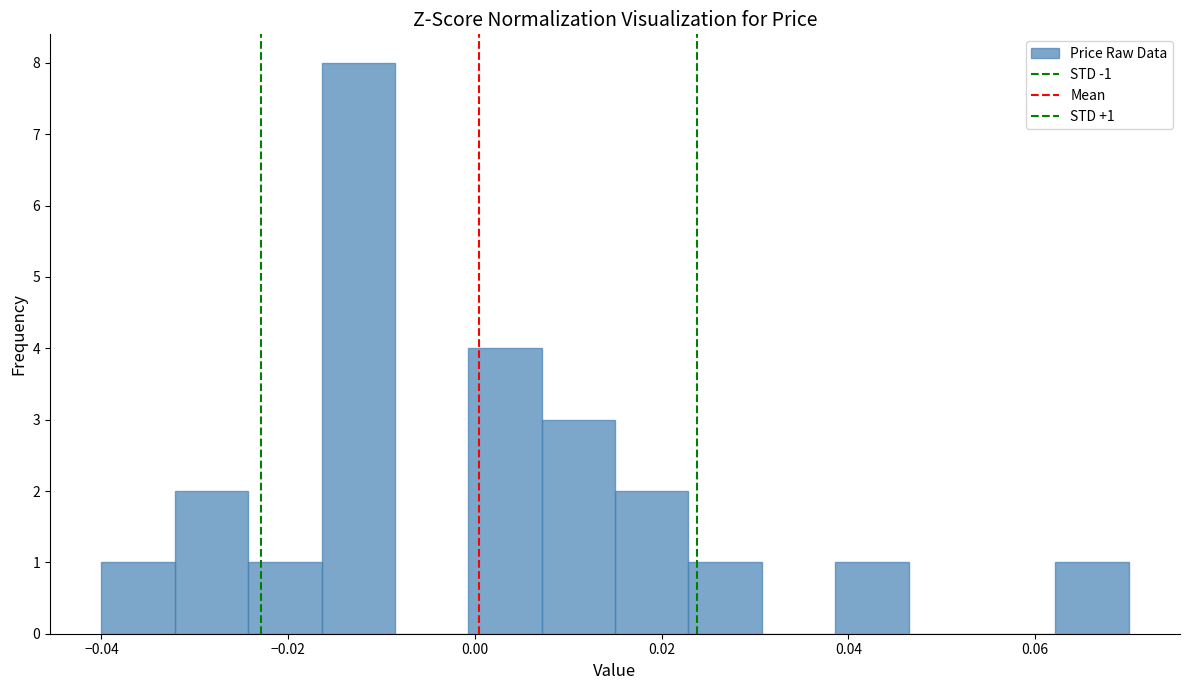

Read against the x-axis, roughly where is the centre of the tallest bar?

-0.012